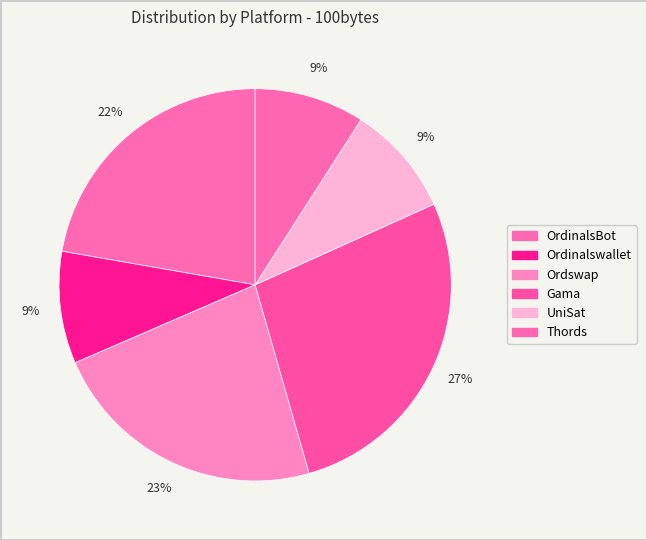

To the nearest percent, what portion does Ordswap represent?

23%